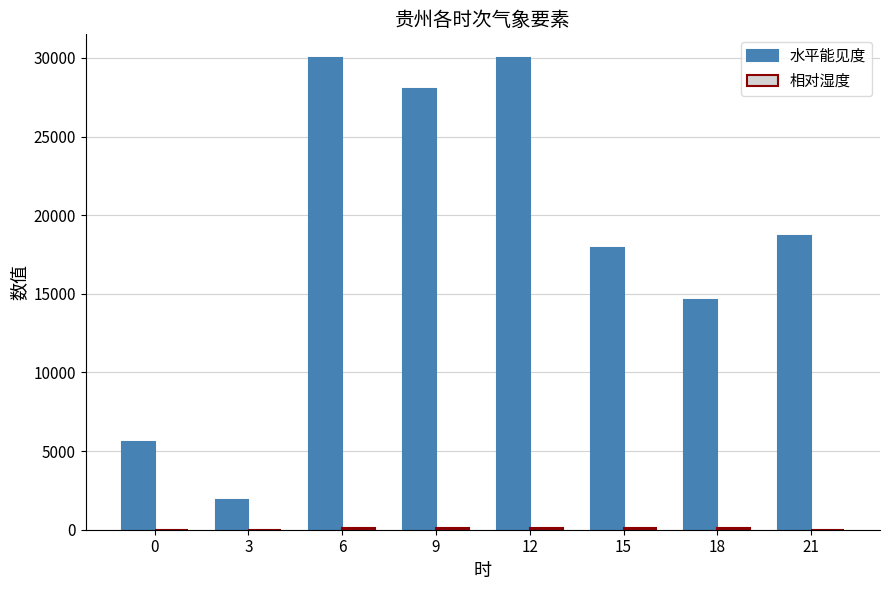

Which series has the largest total across all categories?

水平能见度